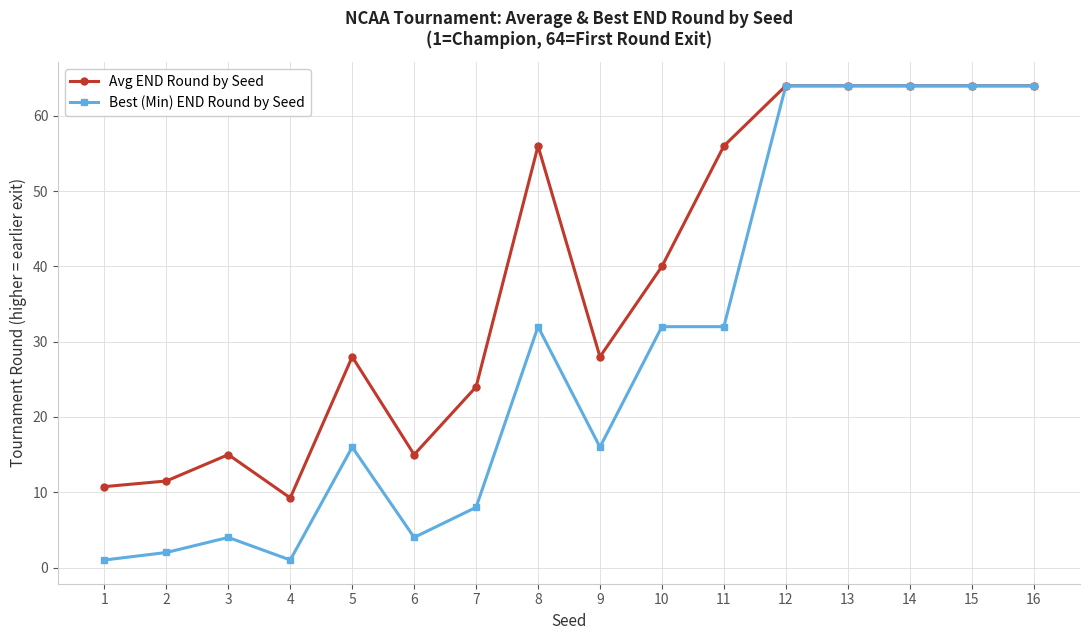

Where does the Avg END Round by Seed series first go above 40?

8